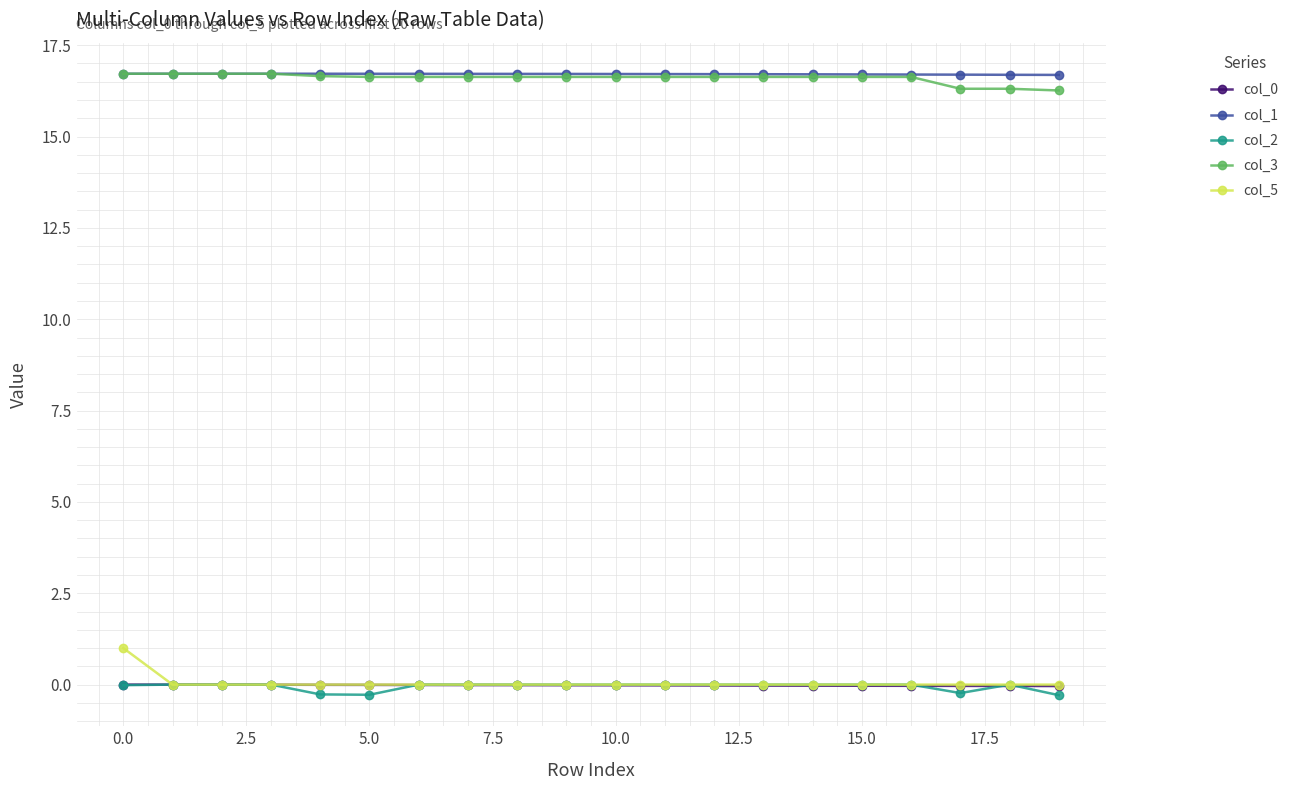

What is the maximum value for col_3?

16.7